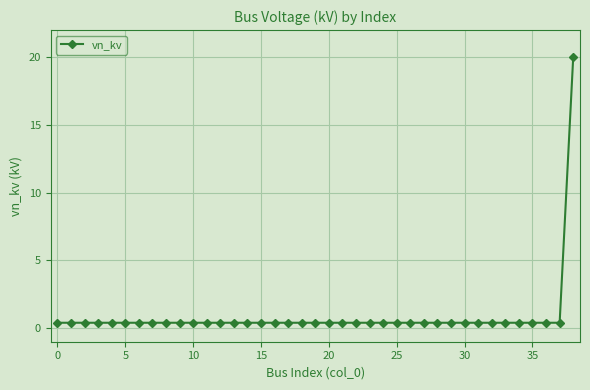

Reading right to left, list all the values displayed in this chart.

20.0	0.4	0.4	0.4	0.4	0.4	0.4	0.4	0.4	0.4	0.4	0.4	0.4	0.4	0.4	0.4	0.4	0.4	0.4	0.4	0.4	0.4	0.4	0.4	0.4	0.4	0.4	0.4	0.4	0.4	0.4	0.4	0.4	0.4	0.4	0.4	0.4	0.4	0.4